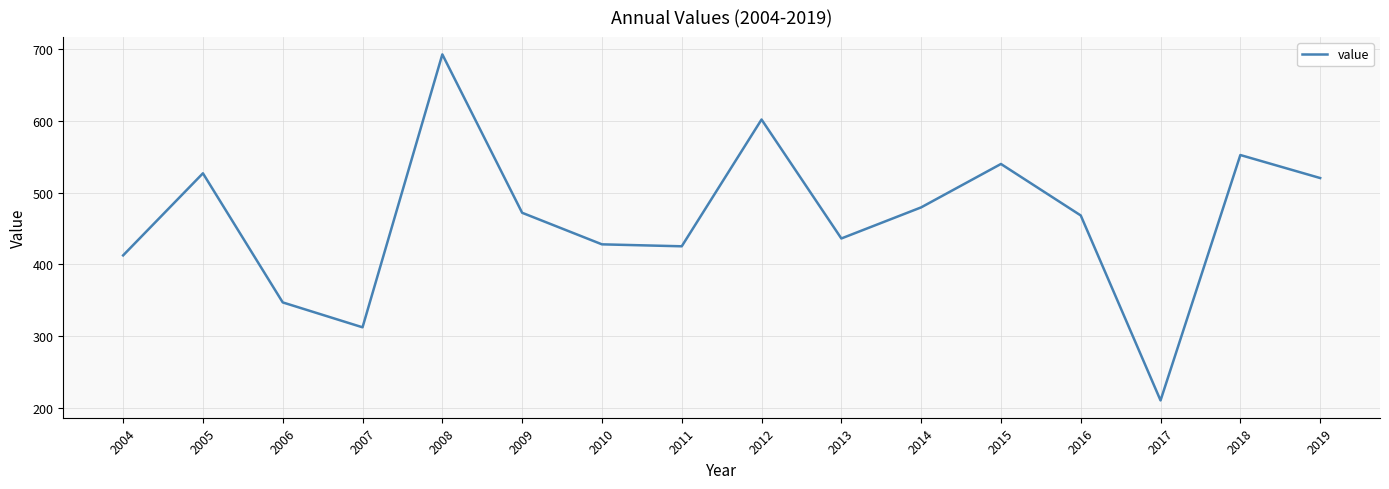

Does the chart display data point markers on the line(s)?

No